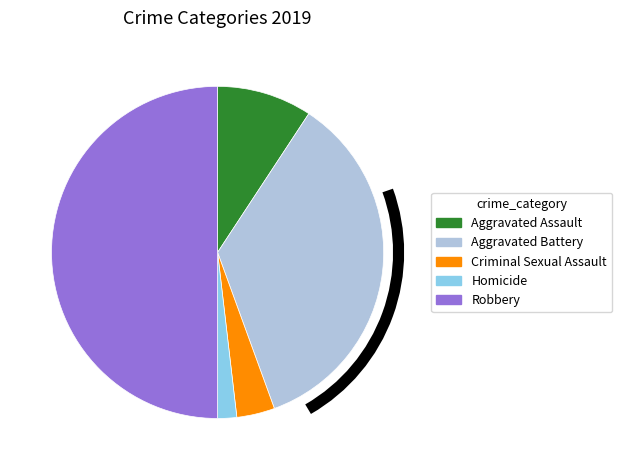

Which category has the smallest portion of the pie?

Homicide